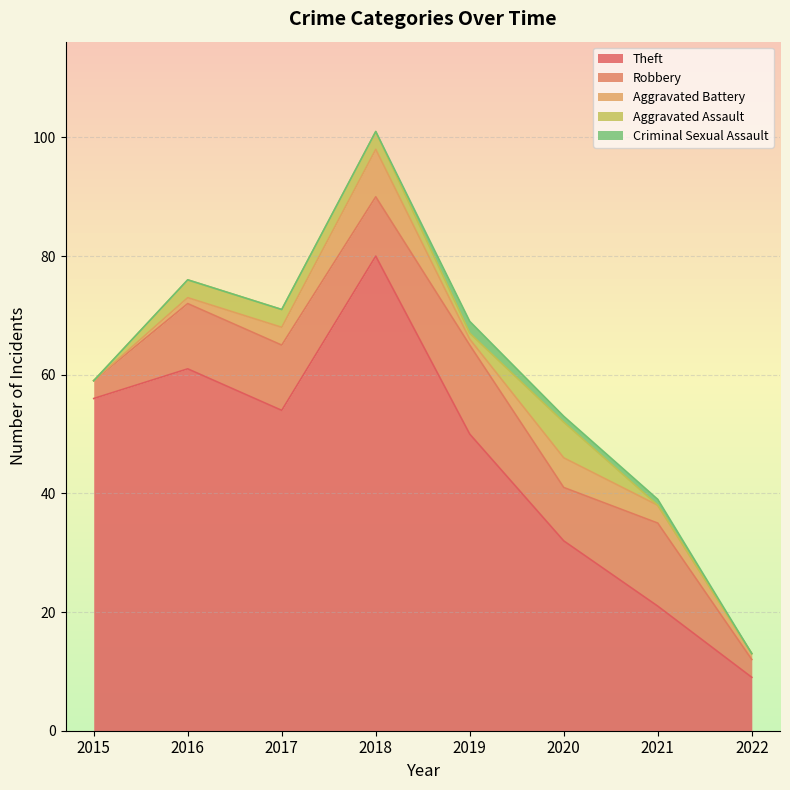

Does the chart display data point markers on the line(s)?

No